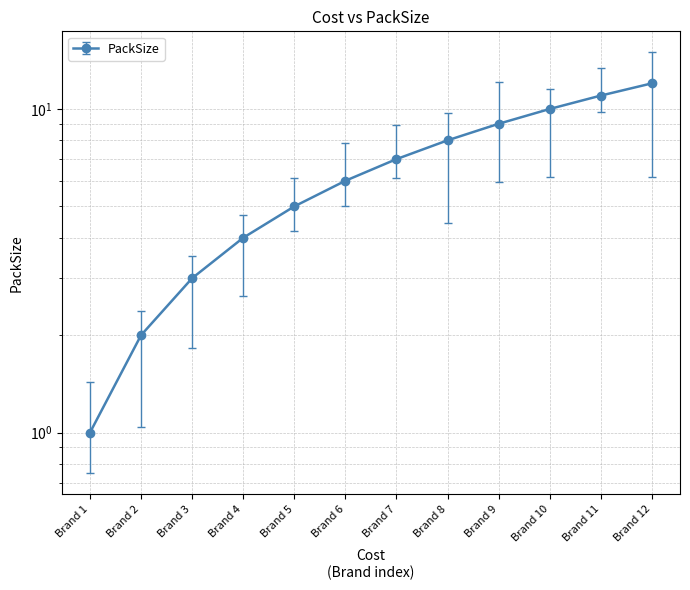

What is the sum of all values?

78